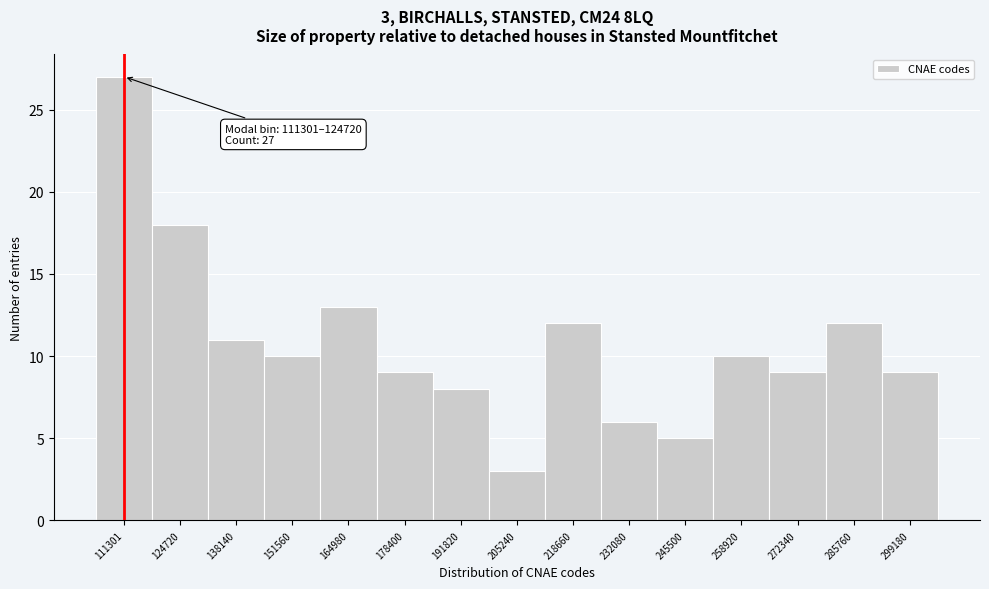

Reading left to right, transcribe all the data shown in this chart.

27	18	11	10	13	9	8	3	12	6	5	10	9	12	9